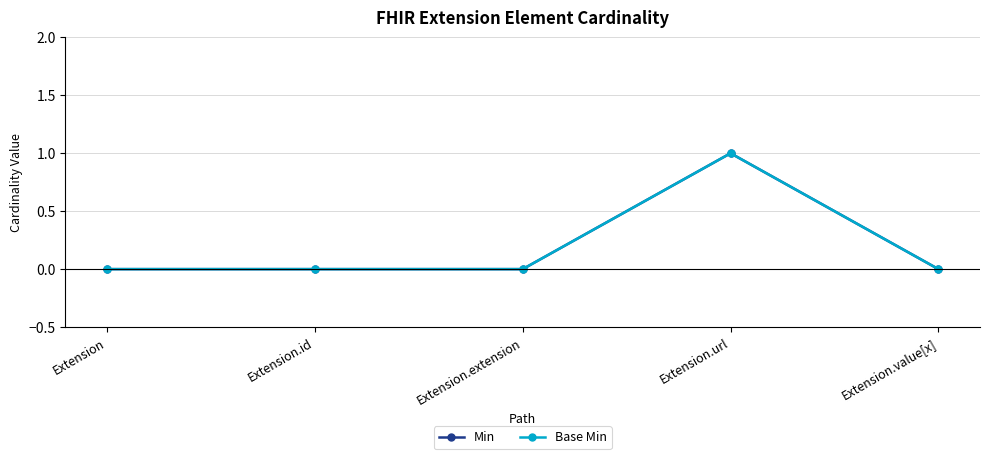

Reading left to right, transcribe all the data shown in this chart.

Min: 0	0	0	1	0
Base Min: 0	0	0	1	0